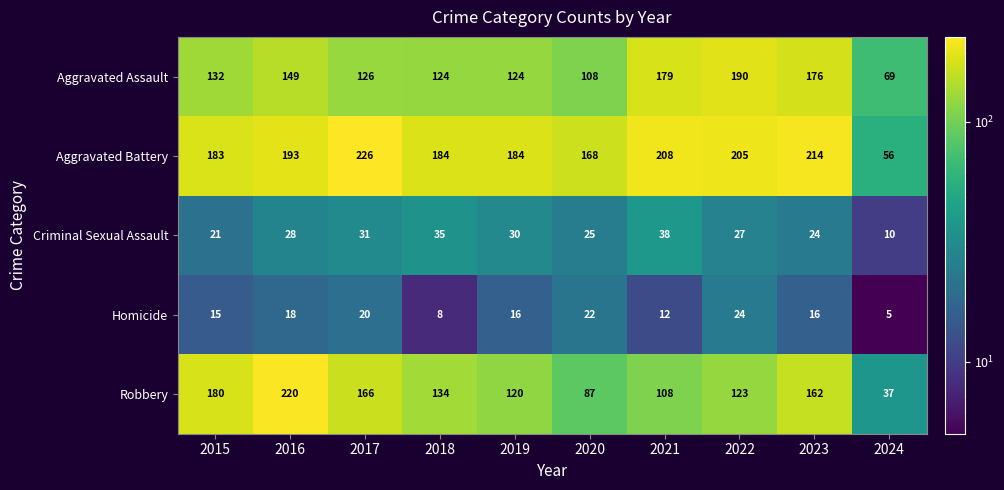

Count the number of categories in the chart.

10